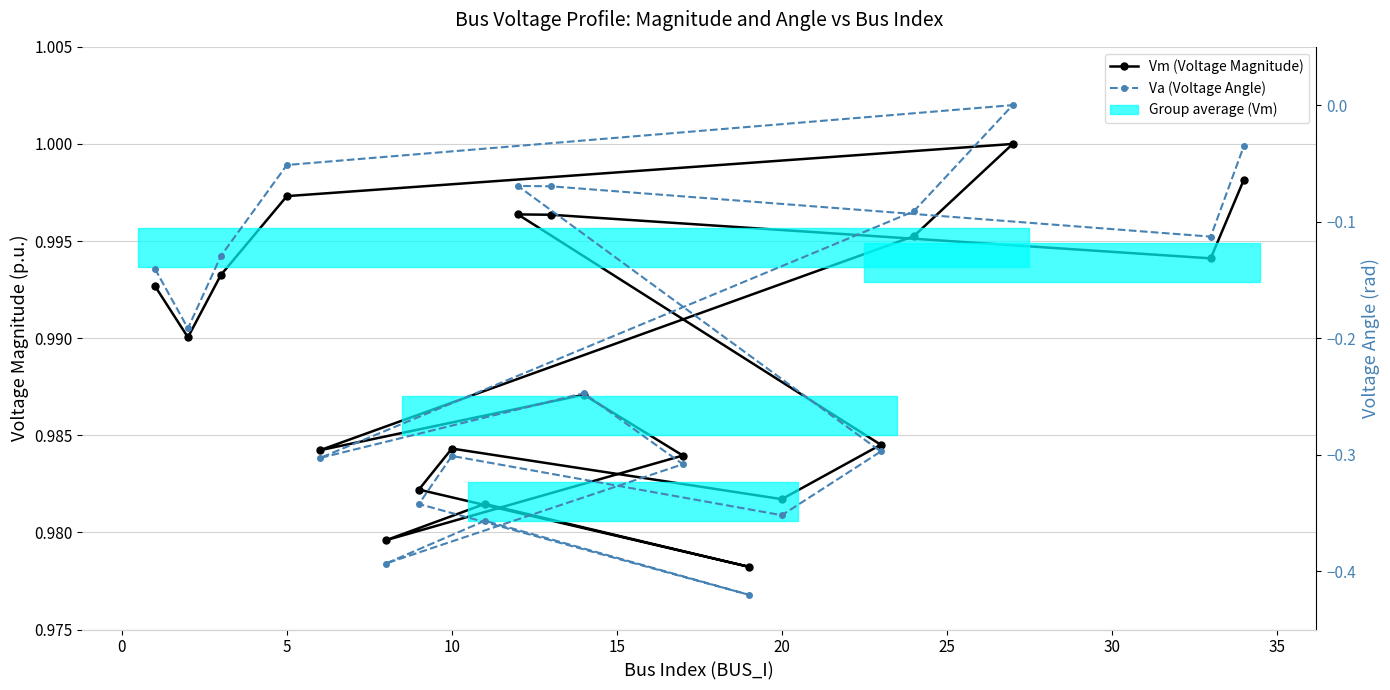

In Vm (Voltage Magnitude), how many points are lower than both neighbors (excluding endpoints)?

6